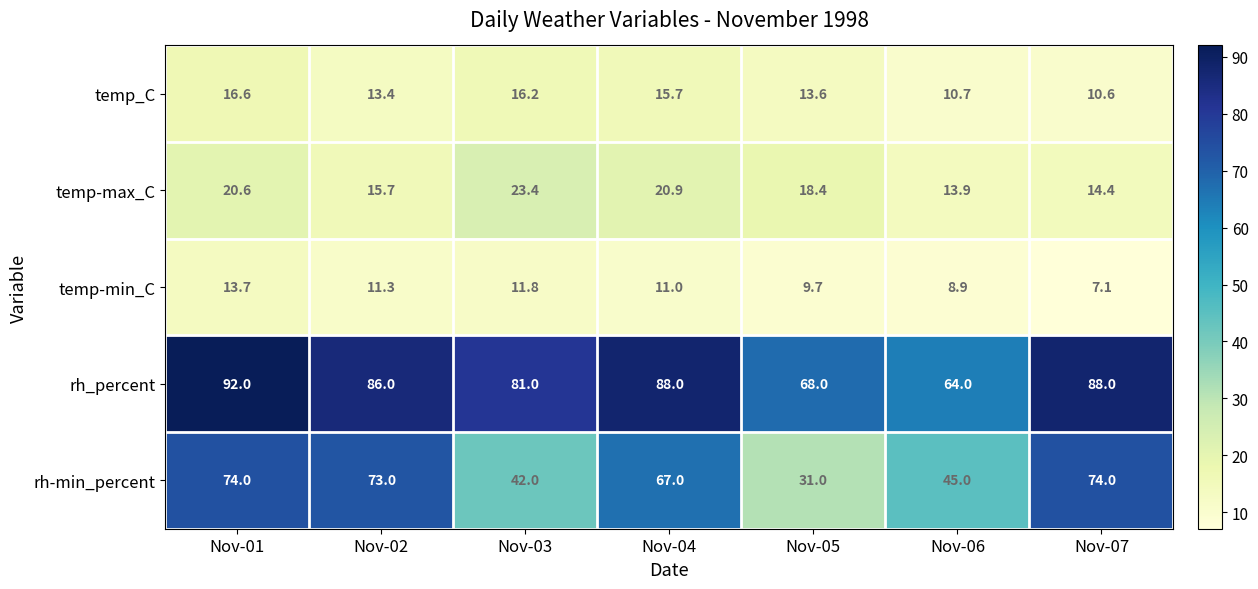

At how many categories does at least one series exceed 70?

5